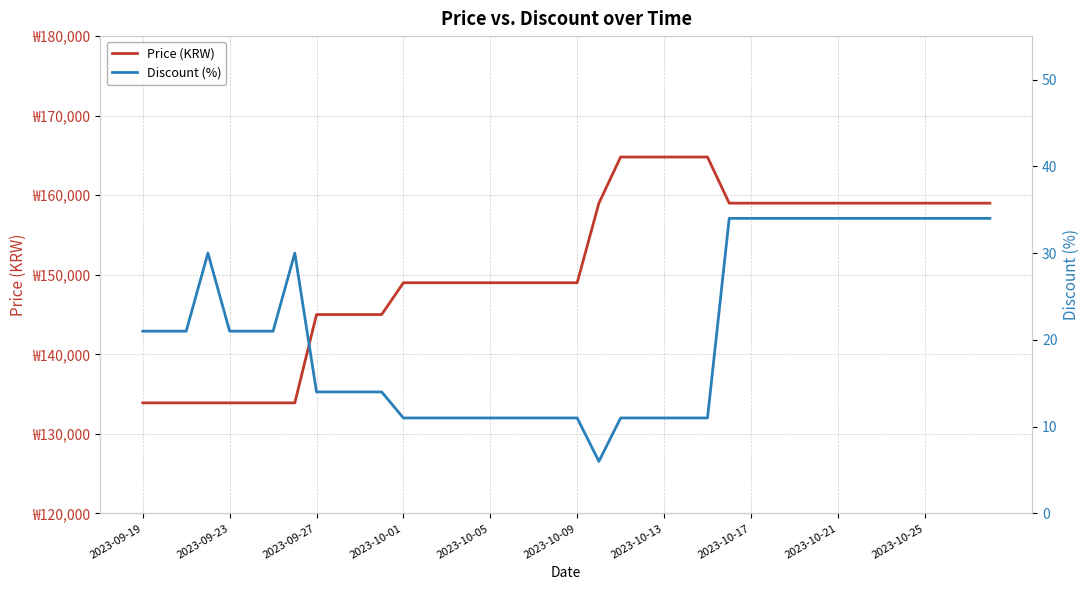

True or false: Price (KRW) and Discount (%) intersect in this chart.

False